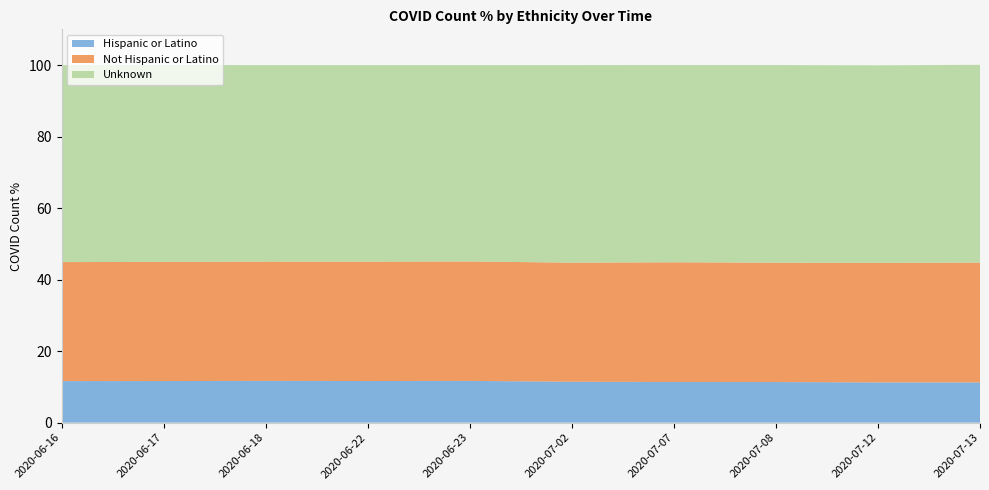

Reading left to right, what are all the values shown in this chart?

Hispanic or Latino: 11.6	11.6	11.7	11.6	11.7	11.4	11.4	11.3	11.2	11.2
Not Hispanic or Latino: 33.3	33.3	33.4	33.4	33.4	33.3	33.5	33.4	33.4	33.5
Unknown: 55.1	55.0	55.0	55.0	54.9	55.3	55.2	55.3	55.3	55.3